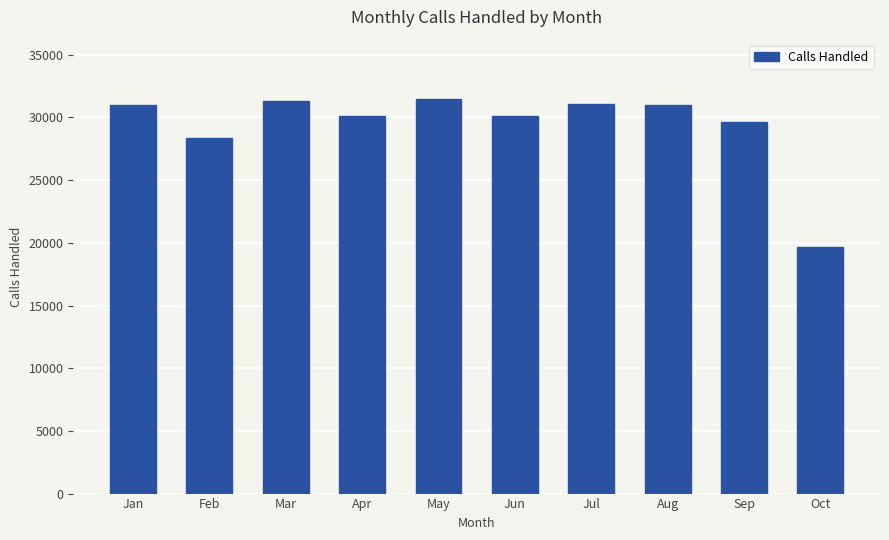

Read the value at Jan.

30965